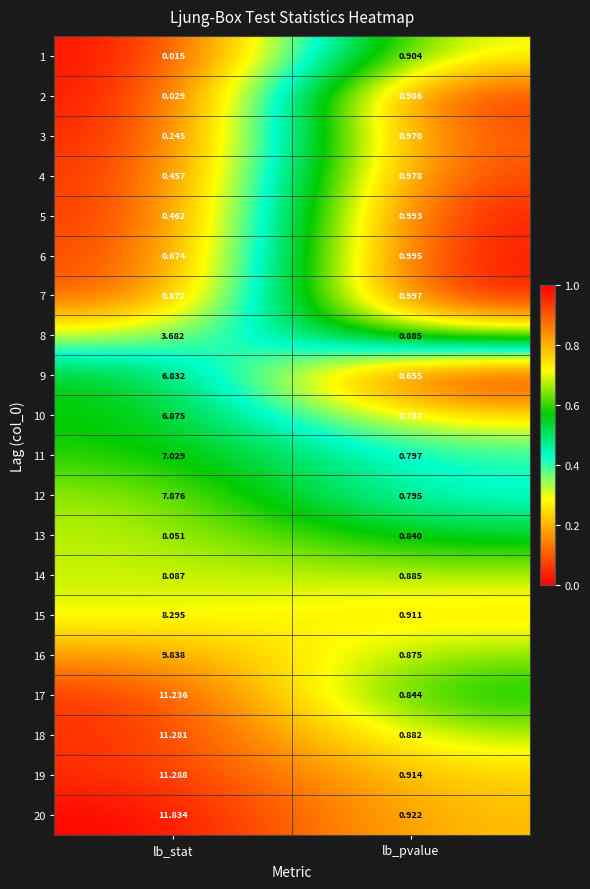

What is the maximum value shown in the chart?

11.8